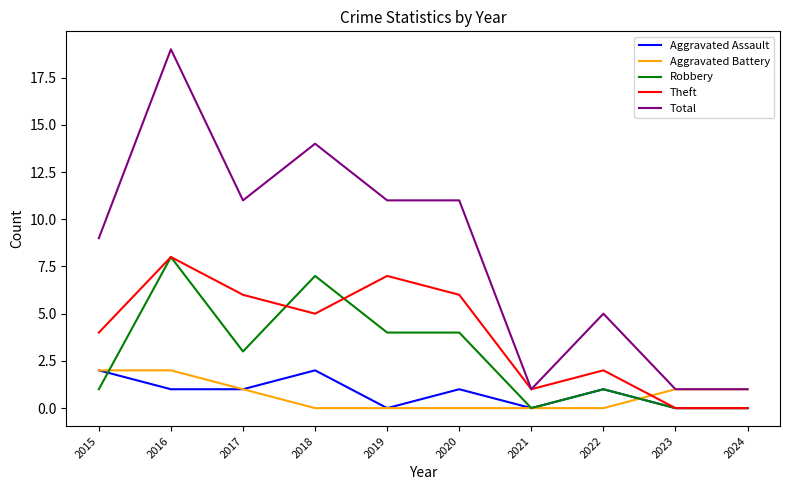

The Aggravated Battery series shows 1 at 2023. True or false?

True